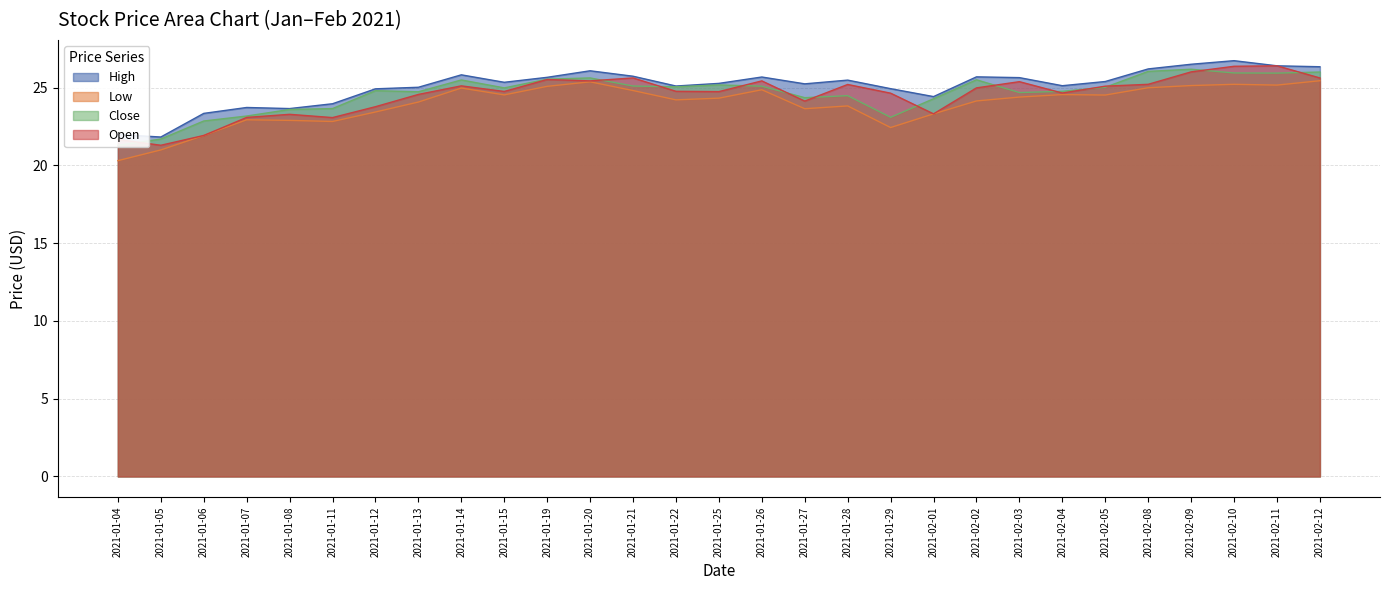

True or false: Low and Close cross at least once.

False